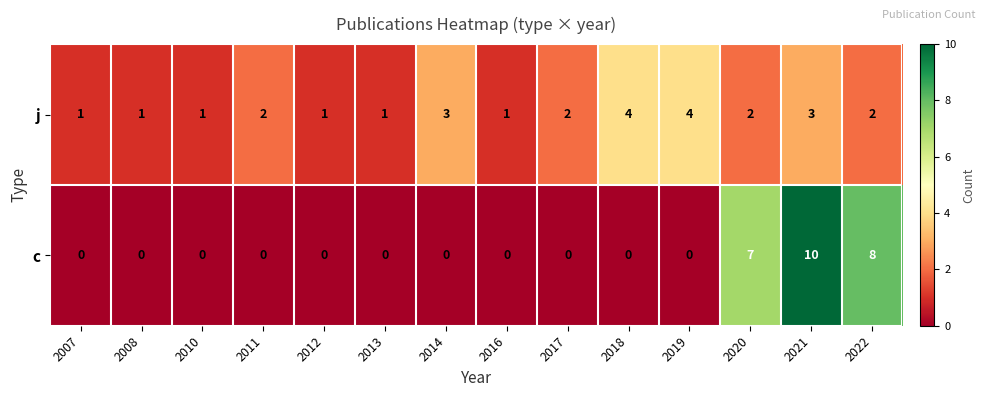

Count the c values in the range 0 to 1.

11